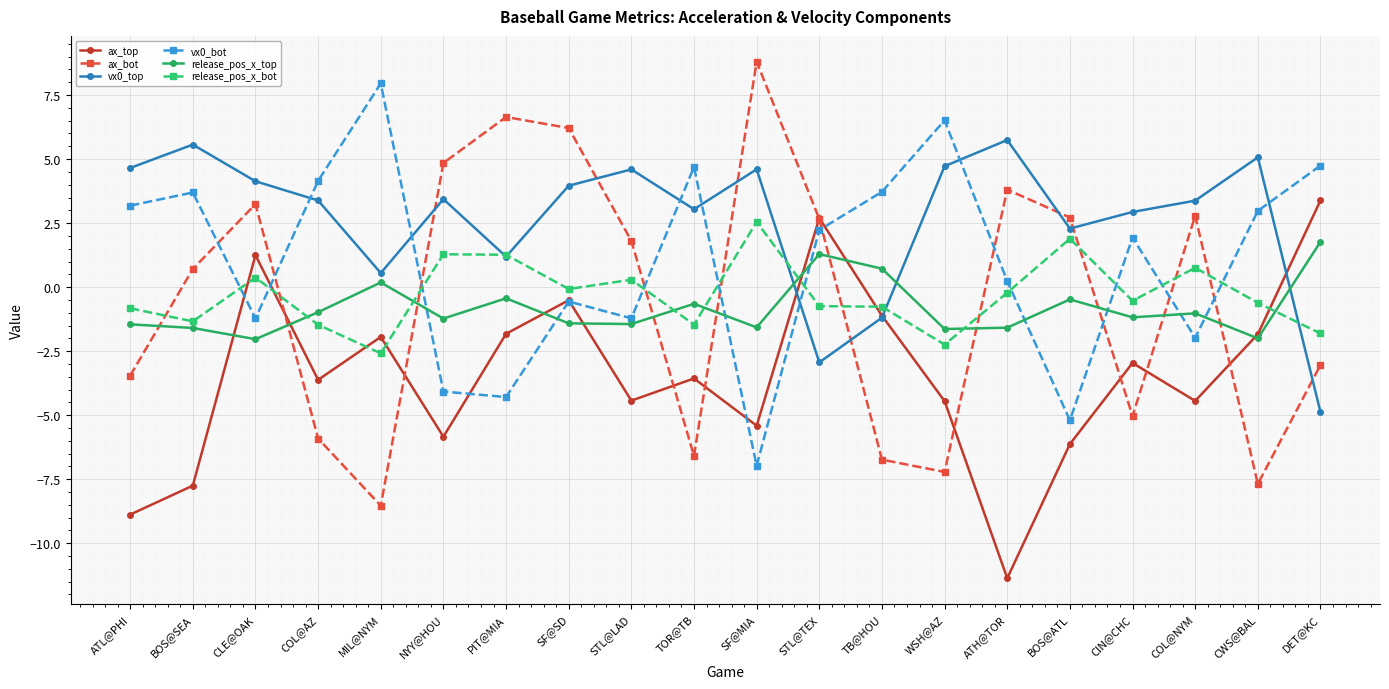

Is it true that ax_bot equals -5.9 at COL@AZ?

True